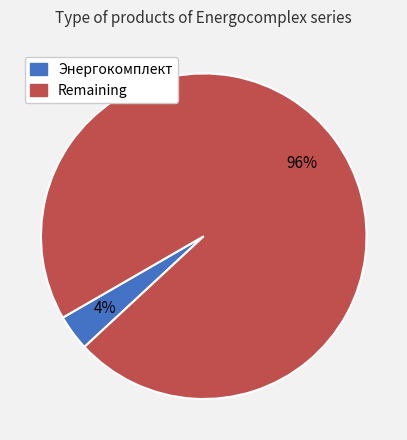

How many segments does this pie chart have?

2